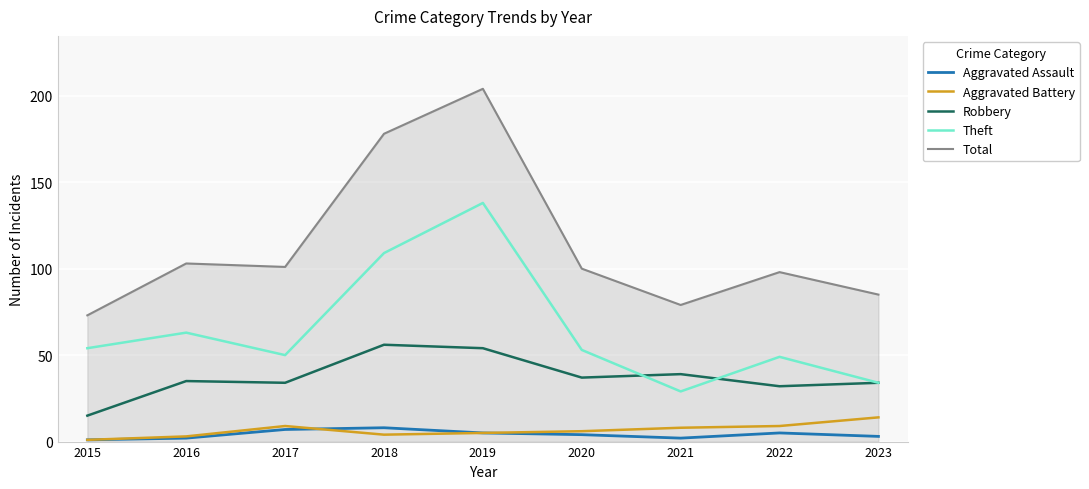

True or false: Theft and Total intersect in this chart.

False